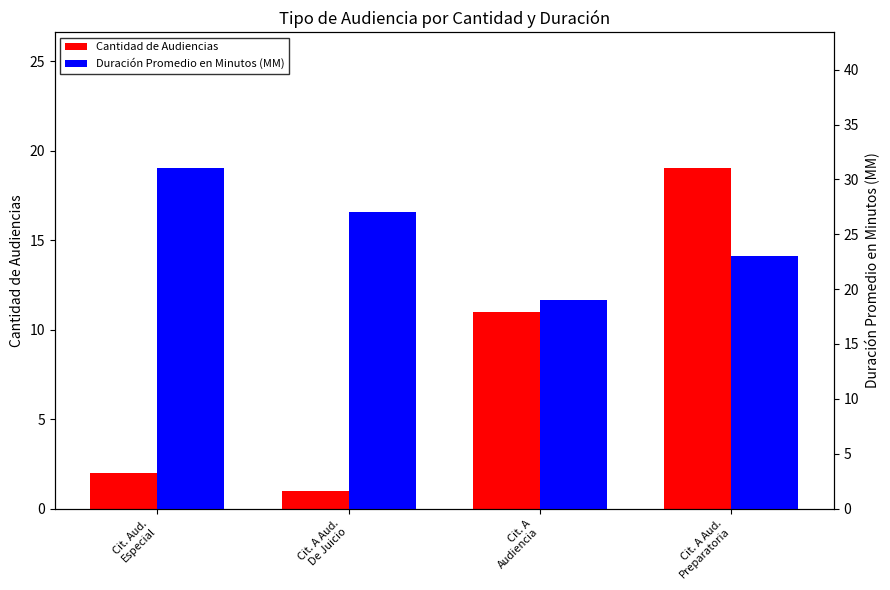

What is the label of the 3rd bar from the left?

Cit. A
Audiencia